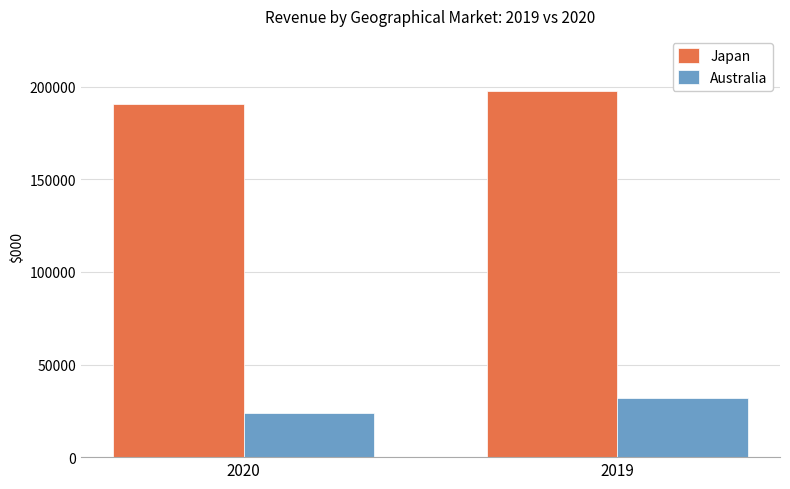

Does the chart contain any negative values?

No